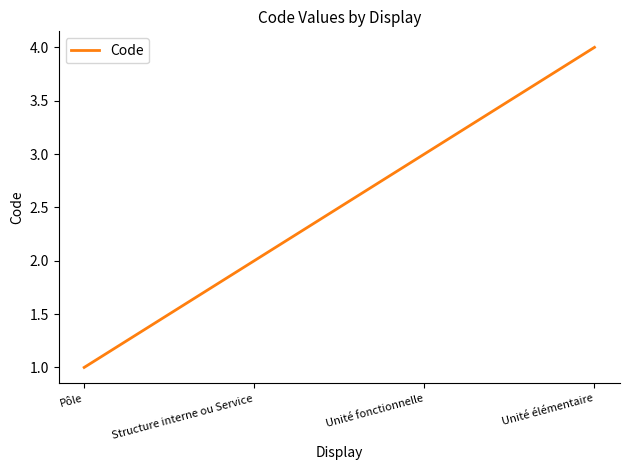

Reading right to left, extract all data points from this chart.

Unité élémentaire=4	Unité fonctionnelle=3	Structure interne ou Service=2	Pôle=1